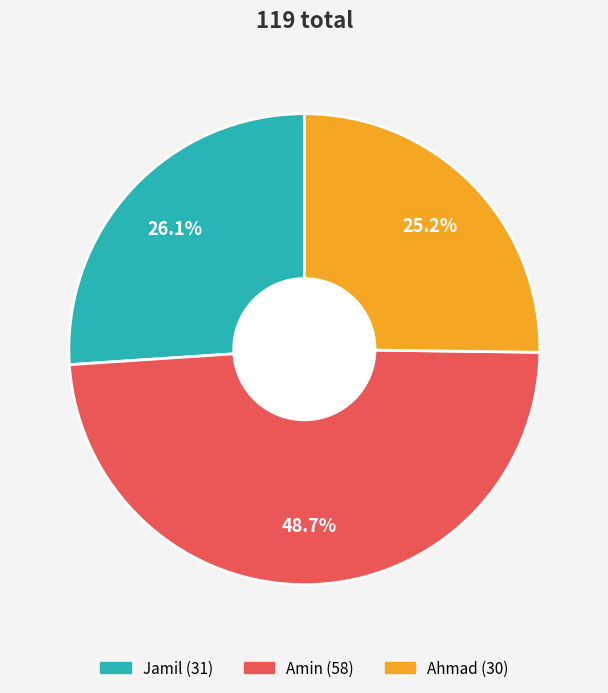

To the nearest percent, what portion does Jamil represent?

26%